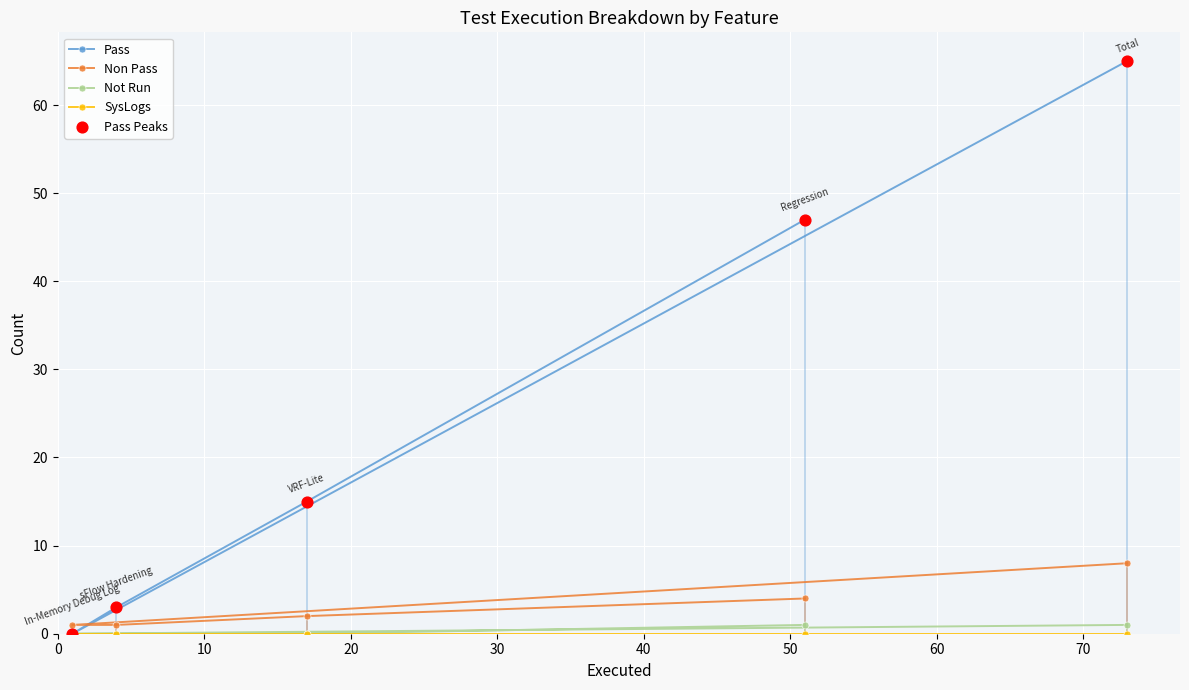

Which series reaches the maximum Y coordinate?

Pass